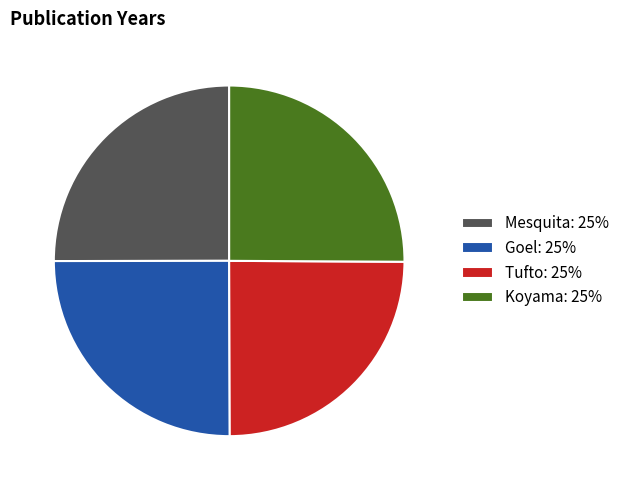

Approximately how many times larger is the value at Goel: 25% compared to Tufto: 25%?

1.0